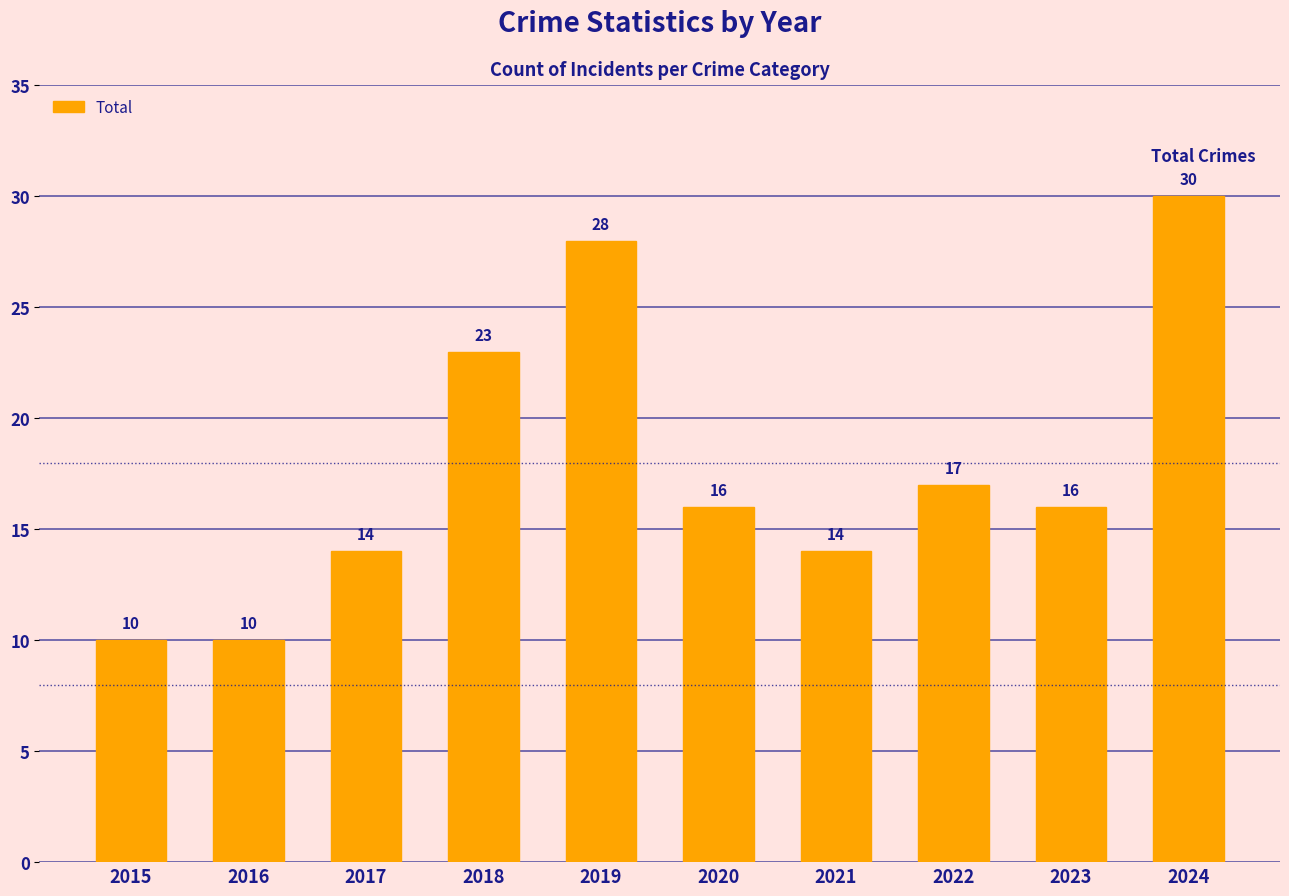

What is the value of the 3rd bar from the left?

14